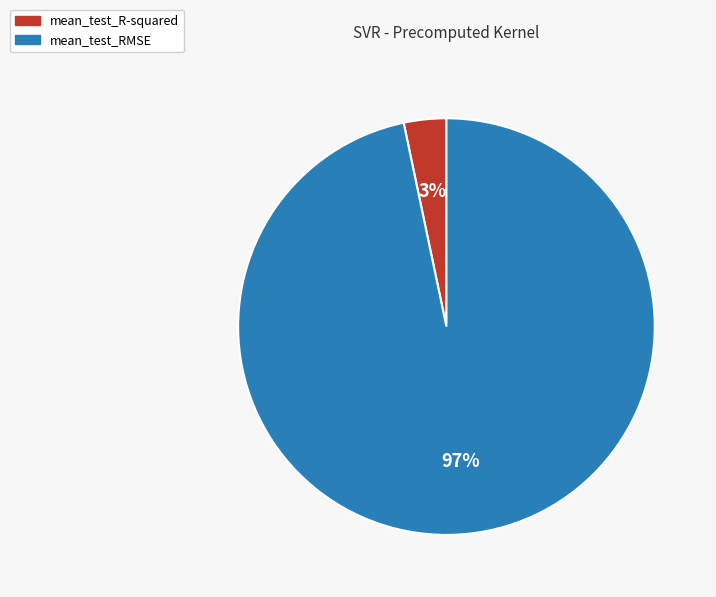

Does mean_test_RMSE represent more than half of the total?

Yes